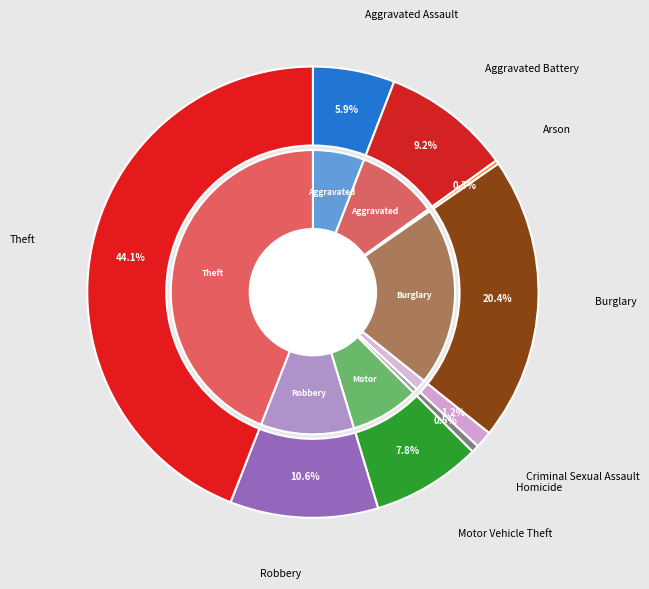

What is the largest slice in the pie chart?

Theft